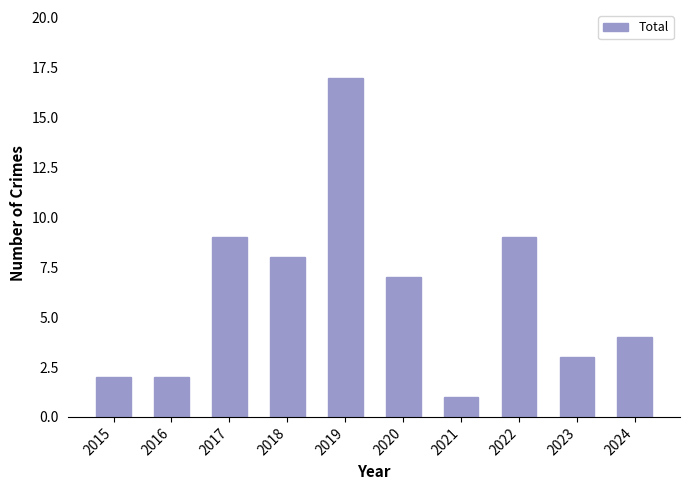

How many data points does each series have?

10